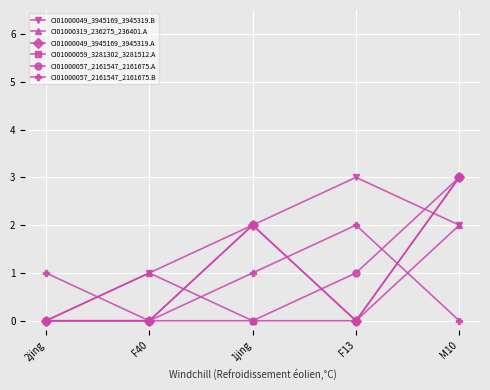

Does the chart have visible grid lines?

Yes